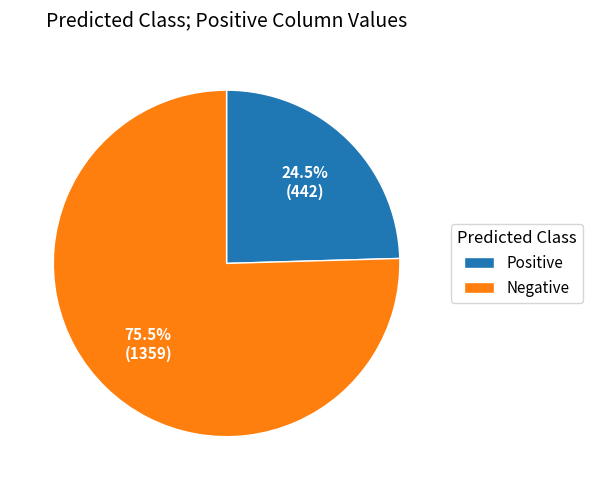

Rank the categories by value from lowest to highest.

Positive, Negative